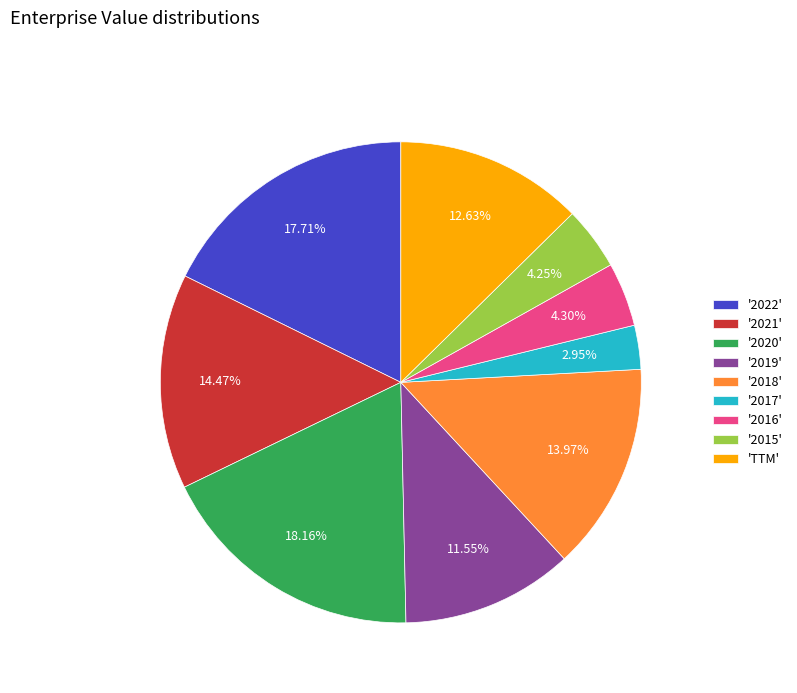

Combined, do '2018' and '2016' account for over 50%?

No